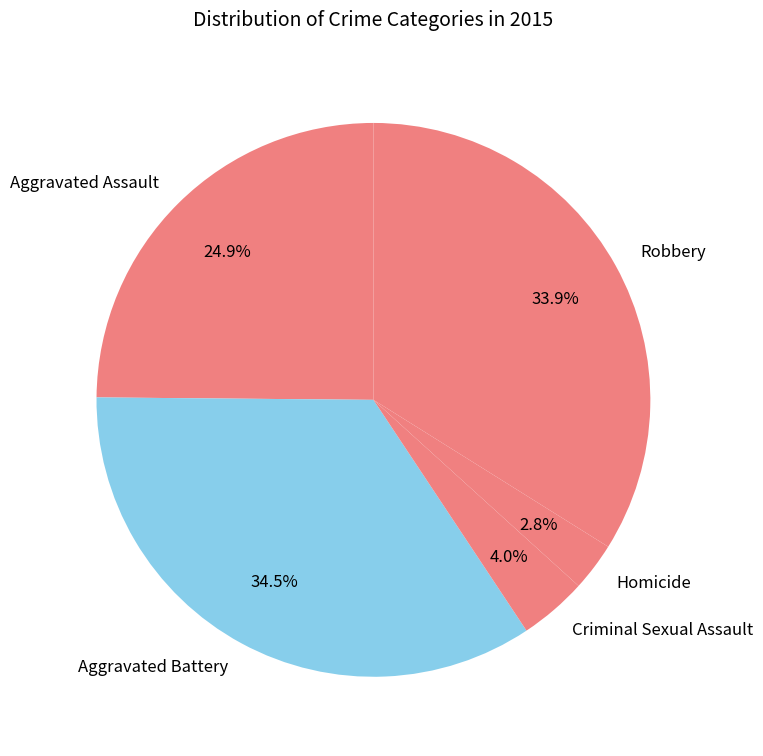

To the nearest percent, what is the difference between the largest and smallest slice percentages?

32%